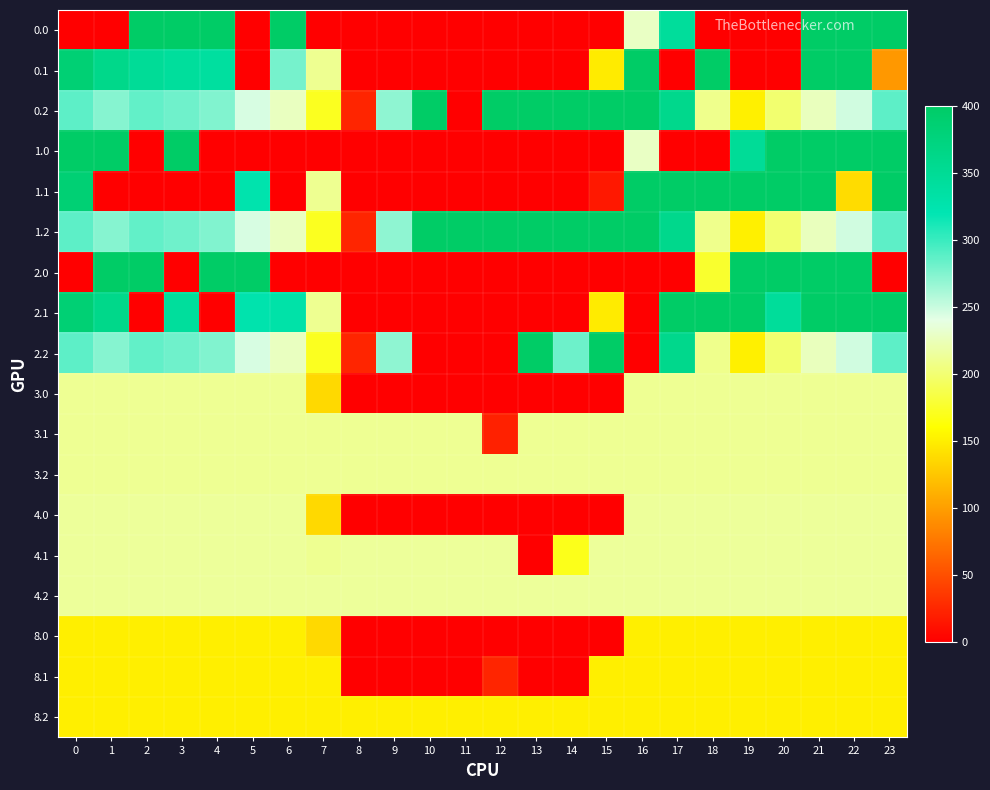

Reading left to right, extract all data points from this chart.

0.0: 0=0.0	1=0.0	2=400.0	3=400.0	4=400.0	5=0.0	6=400.0	7=0.0	8=0.0	9=0.0	10=0.0	11=0.0	12=0.0	13=0.0	14=0.0	15=0.0	16=228.2	17=343.4	18=0.0	19=0.0	20=0.0	21=400.0	22=400.0	23=400.0
0.1: 0=384.6	1=361.1	2=347.9	3=342.7	4=339.6	5=0.0	6=278.8	7=210.5	8=0.0	9=0.0	10=0.0	11=0.0	12=0.0	13=0.0	14=0.0	15=148.4	16=400.0	17=0.0	18=400.0	19=0.0	20=0.0	21=400.0	22=400.0	23=96.1
0.2: 0=287.1	1=272.7	2=285.5	3=281.0	4=274.4	5=244.9	6=227.3	7=171.8	8=23.8	9=269.7	10=399.4	11=0.0	12=400.0	13=400.0	14=400.0	15=400.0	16=400.0	17=359.6	18=209.3	19=150.9	20=199.2	21=226.4	22=247.4	23=287.5
1.0: 0=400.0	1=400.0	2=0.0	3=400.0	4=0.0	5=0.0	6=0.0	7=0.0	8=0.0	9=0.0	10=0.0	11=0.0	12=0.0	13=0.0	14=0.0	15=0.0	16=228.2	17=0.0	18=0.0	19=347.7	20=400.0	21=400.0	22=400.0	23=400.0
1.1: 0=384.6	1=0.0	2=0.0	3=0.0	4=0.0	5=325.6	6=0.0	7=210.5	8=0.0	9=0.0	10=0.0	11=0.0	12=0.0	13=0.0	14=0.0	15=16.1	16=400.0	17=400.0	18=400.0	19=400.0	20=400.0	21=400.0	22=139.1	23=399.4
1.2: 0=287.1	1=272.7	2=285.5	3=281.0	4=274.4	5=244.9	6=227.3	7=171.8	8=23.8	9=269.7	10=399.4	11=400.0	12=400.0	13=400.0	14=400.0	15=400.0	16=400.0	17=359.6	18=209.3	19=150.9	20=199.2	21=226.4	22=247.4	23=287.5
2.0: 0=0.0	1=400.0	2=400.0	3=0.0	4=400.0	5=400.0	6=0.0	7=0.0	8=0.0	9=0.0	10=0.0	11=0.0	12=0.0	13=0.0	14=0.0	15=0.0	16=0.0	17=0.0	18=175.8	19=400.0	20=400.0	21=400.0	22=400.0	23=0.0
2.1: 0=384.6	1=361.1	2=0.0	3=342.7	4=0.0	5=325.6	6=330.3	7=210.5	8=0.0	9=0.0	10=0.0	11=0.0	12=0.0	13=0.0	14=0.0	15=148.4	16=0.0	17=400.0	18=400.0	19=400.0	20=344.9	21=400.0	22=400.0	23=399.4
2.2: 0=287.1	1=272.7	2=285.5	3=281.0	4=274.4	5=244.9	6=227.3	7=171.8	8=23.8	9=269.7	10=0.0	11=0.0	12=0.0	13=400.0	14=281.9	15=400.0	16=0.0	17=359.6	18=209.3	19=150.9	20=199.2	21=226.4	22=247.4	23=287.5
3.0: 0=211.0	1=211.0	2=211.0	3=211.0	4=211.0	5=211.0	6=211.0	7=136.1	8=0.0	9=0.0	10=0.0	11=0.0	12=0.0	13=0.0	14=0.0	15=0.0	16=211.0	17=211.0	18=211.0	19=211.0	20=211.0	21=211.0	22=211.0	23=211.0
3.1: 0=211.0	1=211.0	2=211.0	3=211.0	4=211.0	5=211.0	6=211.0	7=210.5	8=211.0	9=211.0	10=211.0	11=211.0	12=21.7	13=211.0	14=211.0	15=211.0	16=211.0	17=211.0	18=211.0	19=211.0	20=211.0	21=211.0	22=211.0	23=211.0
3.2: 0=211.0	1=211.0	2=211.0	3=211.0	4=211.0	5=211.0	6=211.0	7=211.0	8=211.0	9=211.0	10=211.0	11=211.0	12=211.0	13=211.0	14=211.0	15=211.0	16=211.0	17=211.0	18=211.0	19=211.0	20=211.0	21=211.0	22=211.0	23=211.0
4.0: 0=214.0	1=214.0	2=214.0	3=214.0	4=214.0	5=214.0	6=214.0	7=136.1	8=0.0	9=0.0	10=0.0	11=0.0	12=0.0	13=0.0	14=0.0	15=0.0	16=214.0	17=214.0	18=214.0	19=214.0	20=214.0	21=214.0	22=214.0	23=214.0
4.1: 0=214.0	1=214.0	2=214.0	3=214.0	4=214.0	5=214.0	6=214.0	7=210.5	8=214.0	9=214.0	10=214.0	11=214.0	12=214.0	13=0.0	14=168.8	15=214.0	16=214.0	17=214.0	18=214.0	19=214.0	20=214.0	21=214.0	22=214.0	23=214.0
4.2: 0=214.0	1=214.0	2=214.0	3=214.0	4=214.0	5=214.0	6=214.0	7=214.0	8=214.0	9=214.0	10=214.0	11=214.0	12=214.0	13=214.0	14=214.0	15=214.0	16=214.0	17=214.0	18=214.0	19=214.0	20=214.0	21=214.0	22=214.0	23=214.0
8.0: 0=150.0	1=150.0	2=150.0	3=150.0	4=150.0	5=150.0	6=150.0	7=136.1	8=0.0	9=0.0	10=0.0	11=0.0	12=0.0	13=0.0	14=0.0	15=0.0	16=150.0	17=150.0	18=150.0	19=150.0	20=150.0	21=150.0	22=150.0	23=150.0
8.1: 0=150.0	1=150.0	2=150.0	3=150.0	4=150.0	5=150.0	6=150.0	7=150.0	8=0.0	9=0.0	10=0.0	11=0.0	12=24.1	13=0.0	14=0.0	15=150.0	16=150.0	17=150.0	18=150.0	19=150.0	20=150.0	21=150.0	22=150.0	23=150.0
8.2: 0=150.0	1=150.0	2=150.0	3=150.0	4=150.0	5=150.0	6=150.0	7=150.0	8=150.0	9=150.0	10=150.0	11=150.0	12=150.0	13=150.0	14=150.0	15=150.0	16=150.0	17=150.0	18=150.0	19=150.0	20=150.0	21=150.0	22=150.0	23=150.0